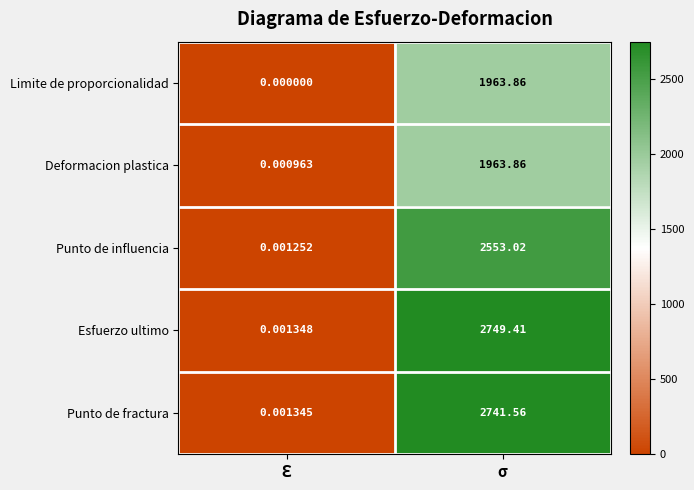

At which label does Punto de fractura reach its peak?

σ